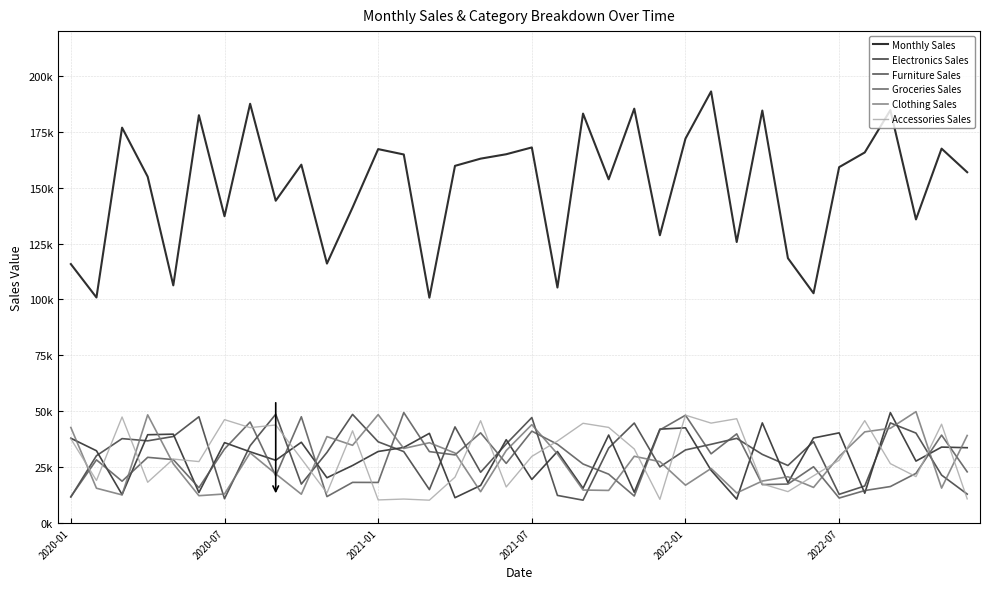

What are all the series names shown in the legend?

Monthly Sales, Electronics Sales, Furniture Sales, Groceries Sales, Clothing Sales, Accessories Sales